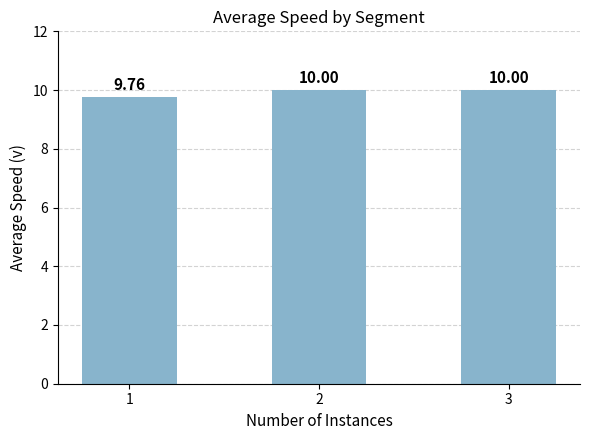

The value at 1 is 15.2. True or false?

False